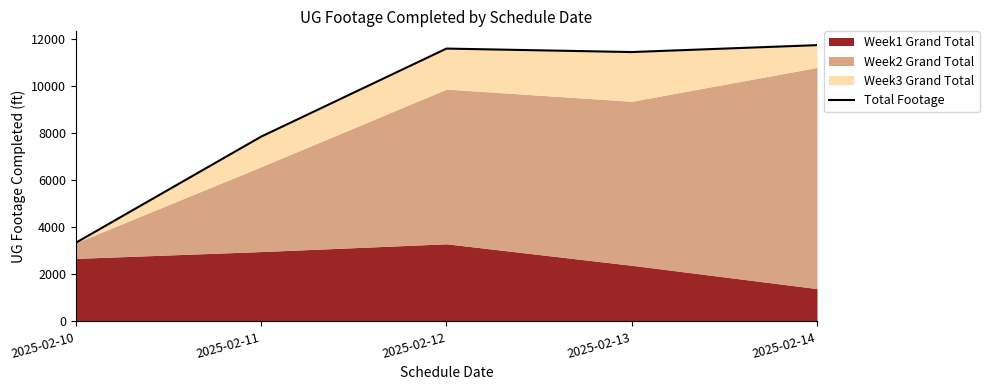

Rank the categories by value from lowest to highest.

2025-02-10, 2025-02-11, 2025-02-13, 2025-02-12, 2025-02-14